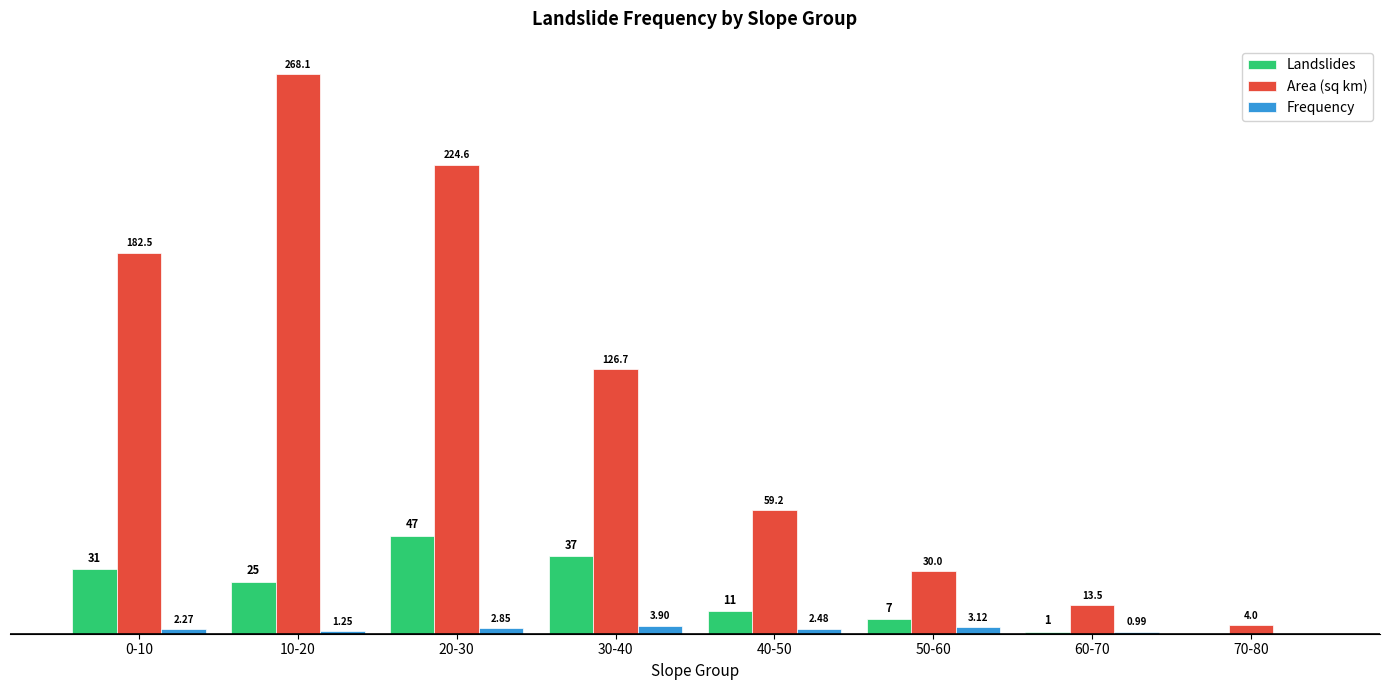

Which series changed the most between 20-30 and 40-50?

Area (sq km)